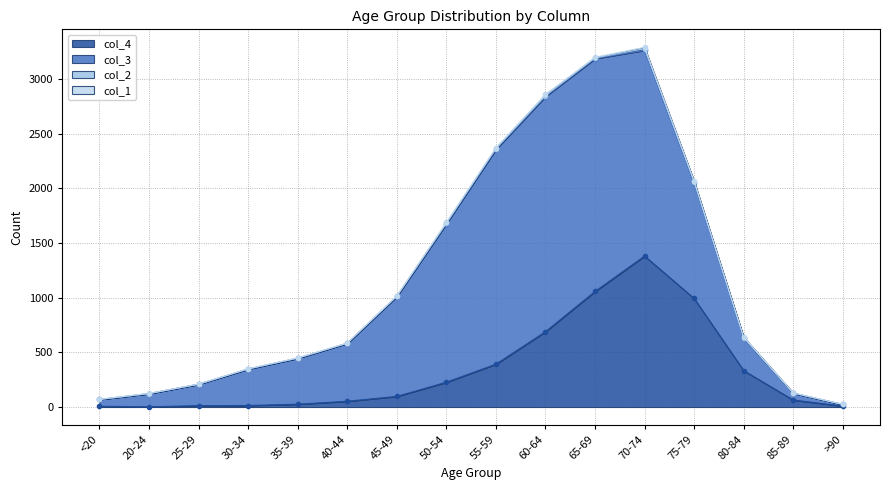

How many categories are shown in the chart?

16